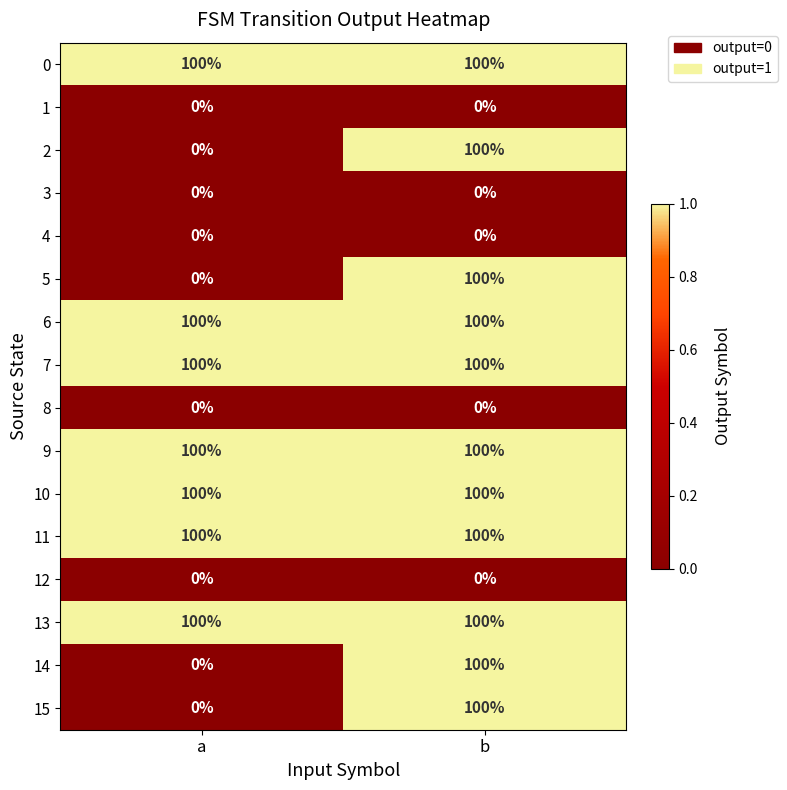

What is the sum of the 5 values at a and b?

100